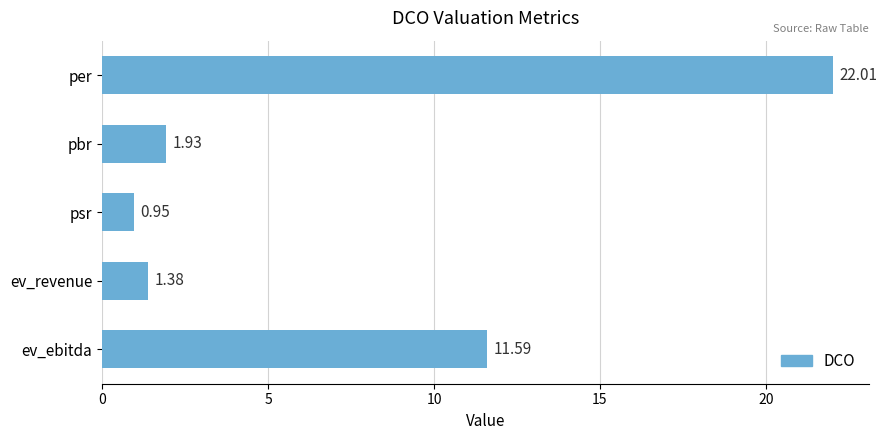

What is the difference between the second highest and second lowest values?

10.2